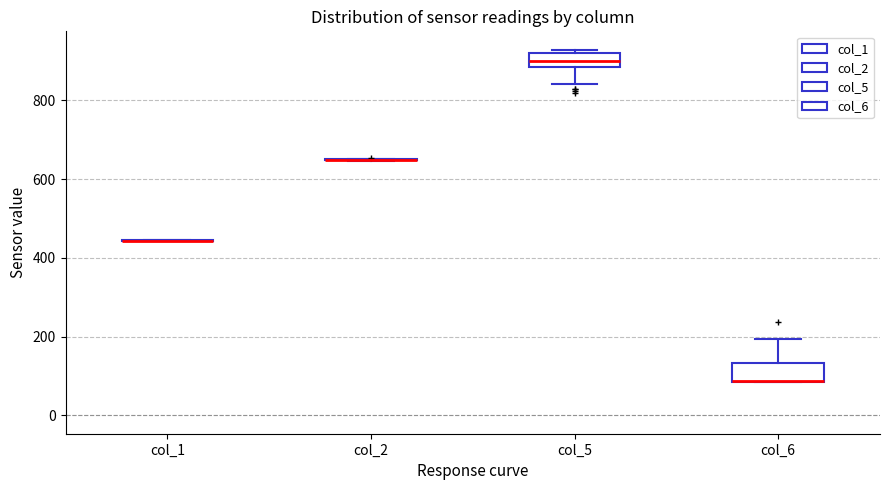

Reading left to right, transcribe this box plot: for each box, give where its median line is, the range the box spans, and where its two whiskers end, as read against the y-axis. The values are not printed on the chart, so give them approximately, as read against the axis.

col_1: box collapsed to a line at 440, whiskers 440 to 440
col_2: box collapsed to a line at 640, whiskers 640 to 660
col_5: median 900, box 880 to 920, whiskers 840 to 920 (just above the box's upper edge)
col_6: median 80 (drawn on the box's lower edge), box 80 to 140, whiskers 80 to 200